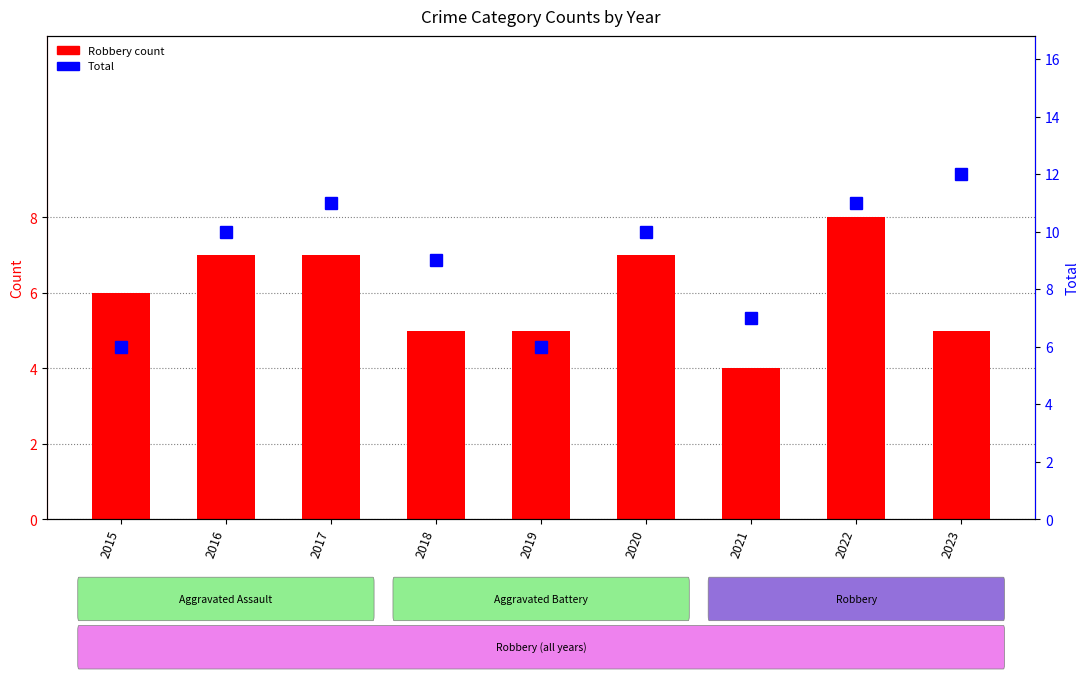

What is the average value of the Robbery series?

6